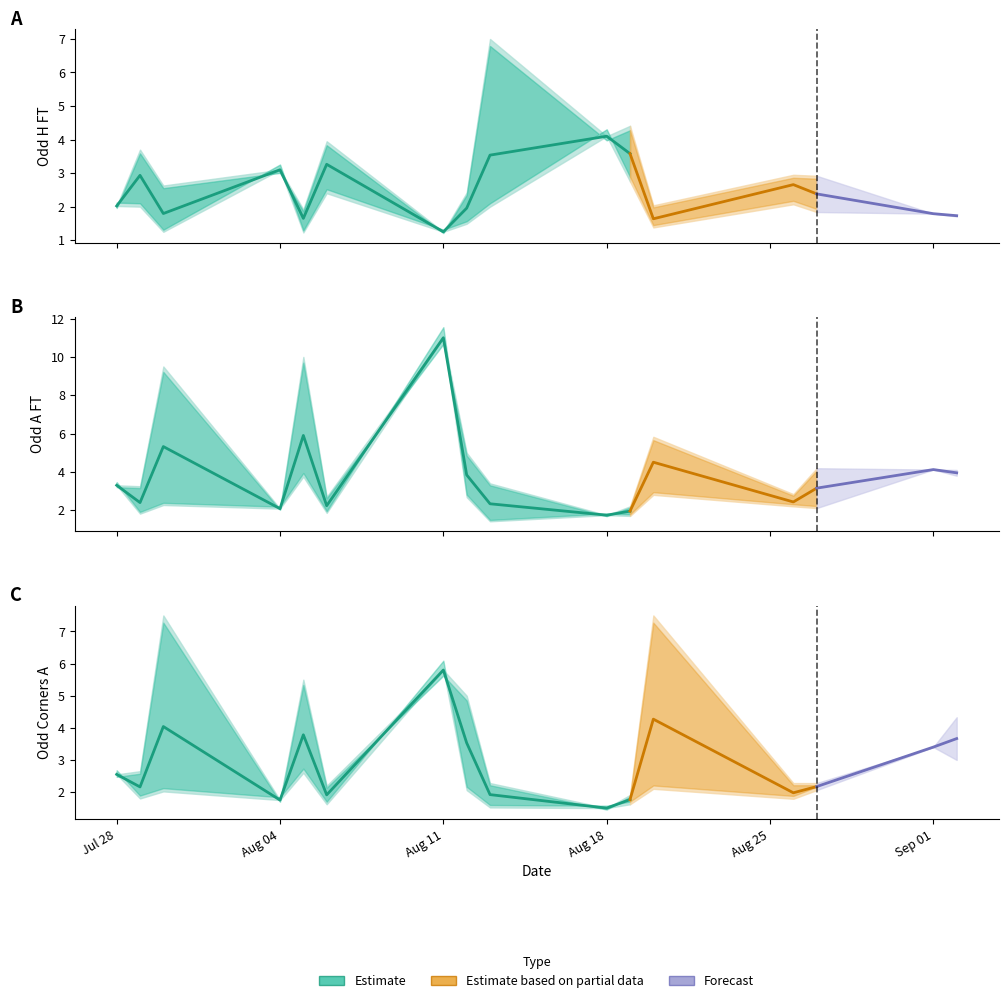

What position from the right is 9?

31